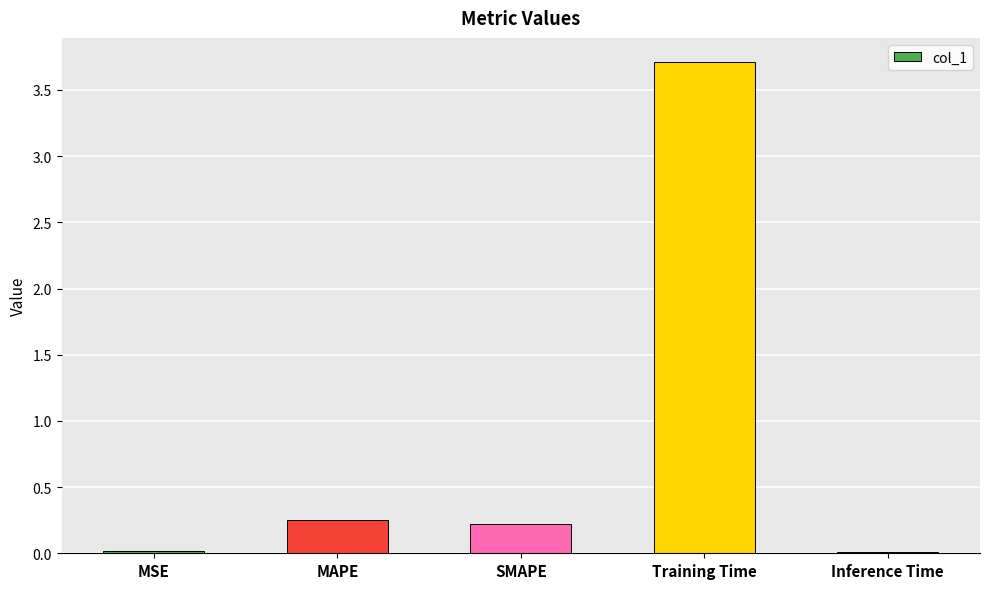

The value at SMAPE is 0.2. True or false?

True